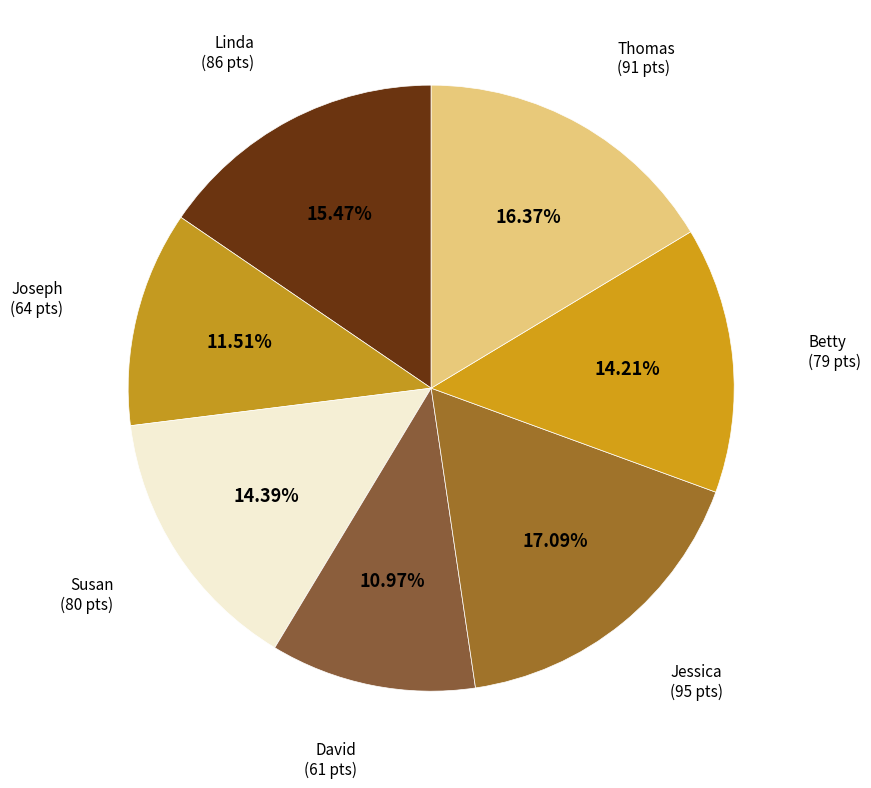

To the nearest percent, what is the difference between the largest and smallest slice percentages?

6%